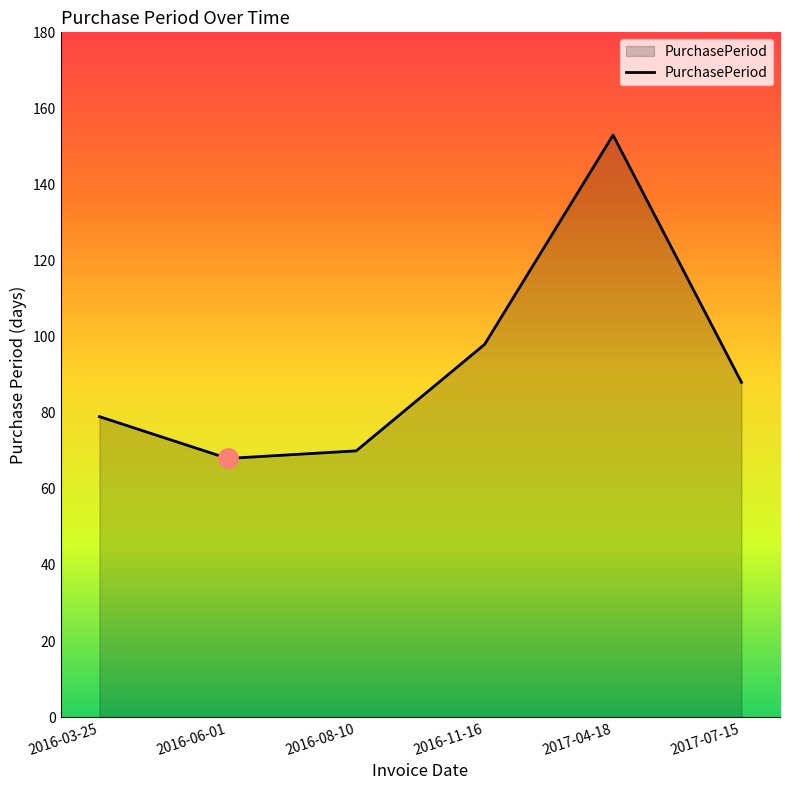

Is it true that the value at 2017-04-18 is 153?

True